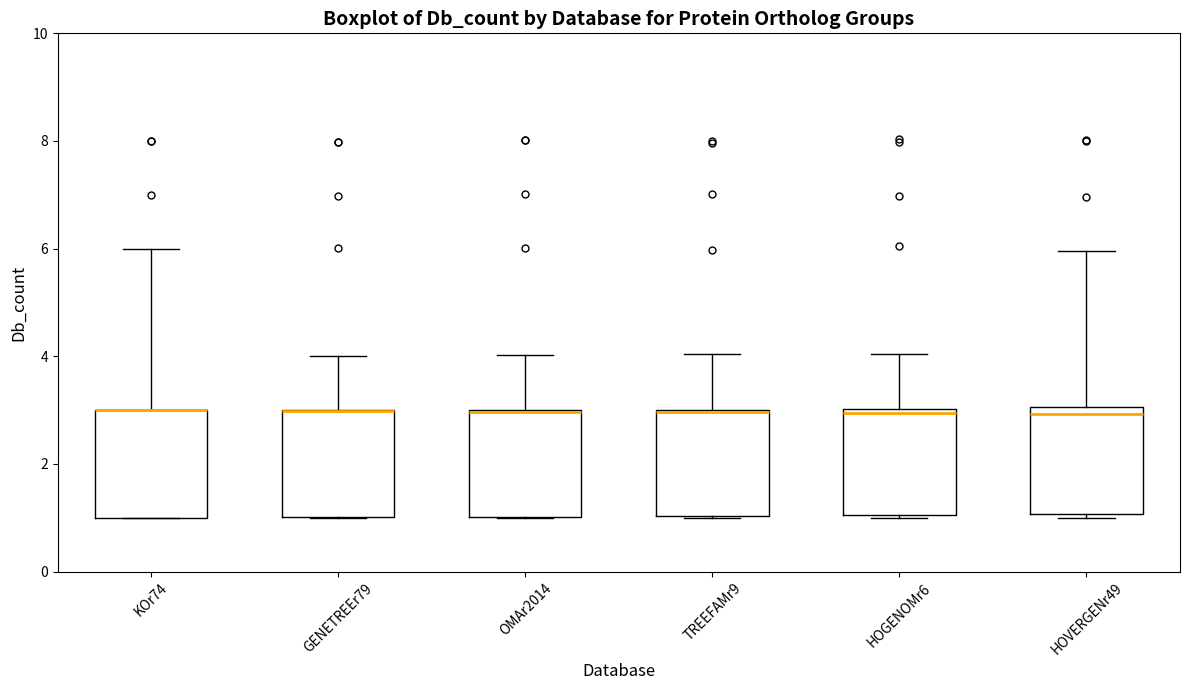

Reading left to right, read every box against the y-axis: the position of its median line, the range the box covers, and the ends of its whiskers. The values are not printed on the chart, so give them approximately, as read against the axis.

KOr74: median 3 (drawn on the box's upper edge), box 1 to 3, whiskers 1 to 6
GENETREEr79: median 3 (drawn on the box's upper edge), box 1 to 3, whiskers 1 to 4
OMAr2014: median 3 (drawn on the box's upper edge), box 1 to 3, whiskers 1 to 4
TREEFAMr9: median 3, box 1 to 3, whiskers 1 to 4
HOGENOMr6: median 3 (just below the box's upper edge), box 1 to 3, whiskers 1 to 4
HOVERGENr49: median 3 (just below the box's upper edge), box 1 to 3, whiskers 1 (just below the box's lower edge) to 6